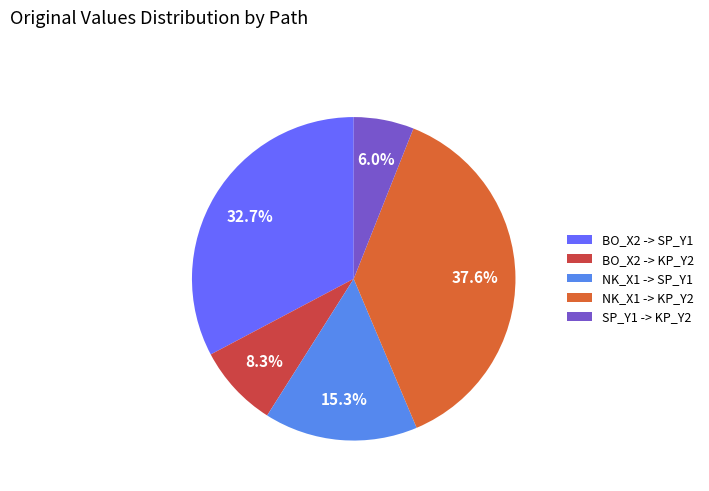

To the nearest percent, what percentage of the pie is NK_X1 -> KP_Y2?

38%